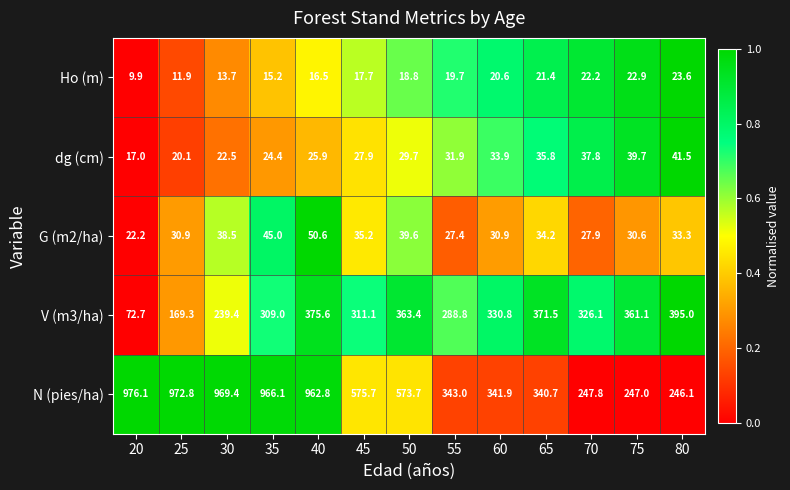

At which label does N (pies/ha) reach its peak?

20